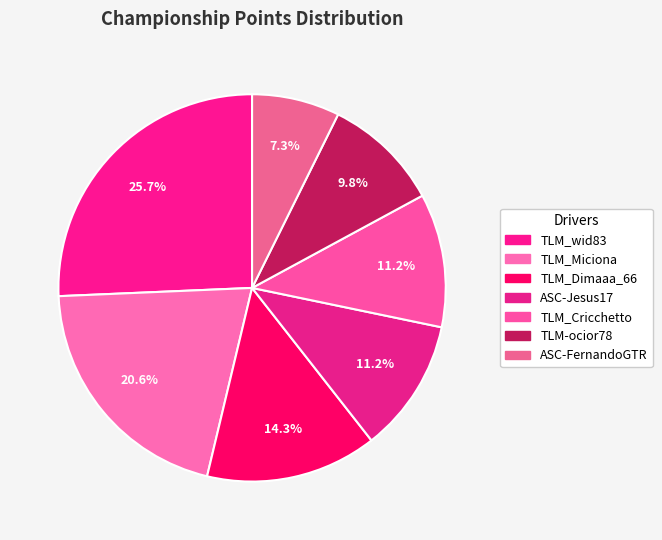

To the nearest percent, what is the difference between the largest and smallest slice percentages?

18%